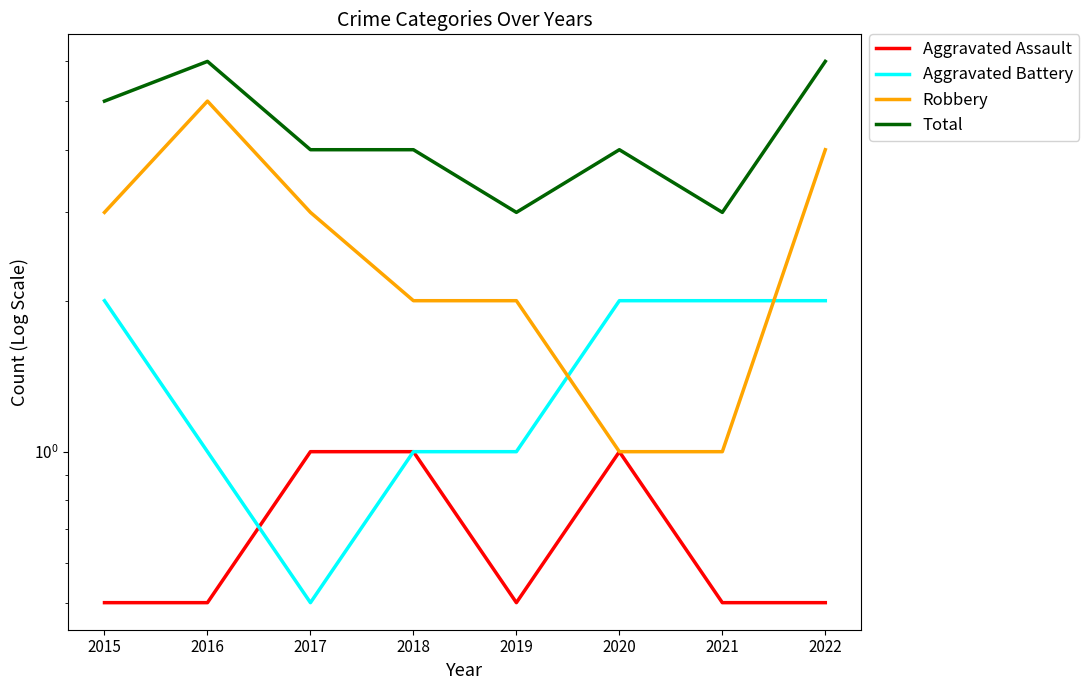

At which category does the chart reach its minimum across all series?

2015